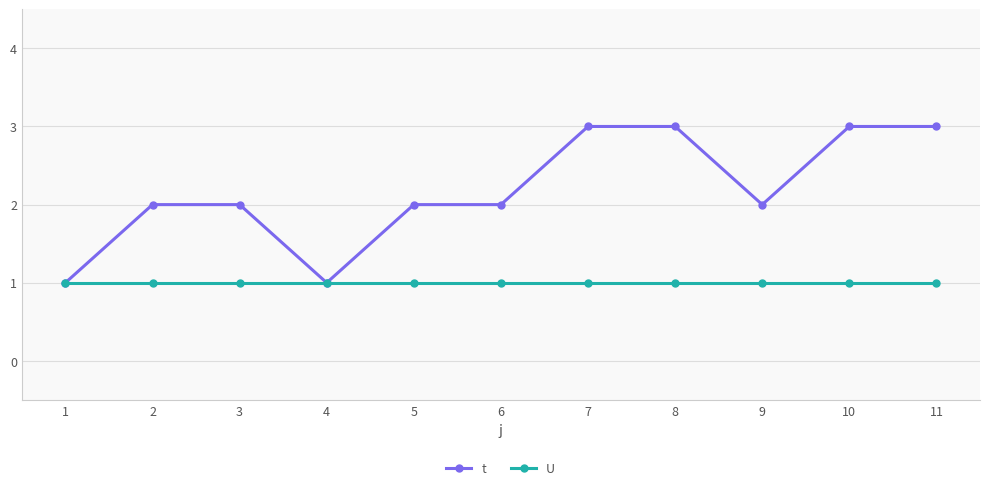

The value of t at 2 is 3. True or false?

False